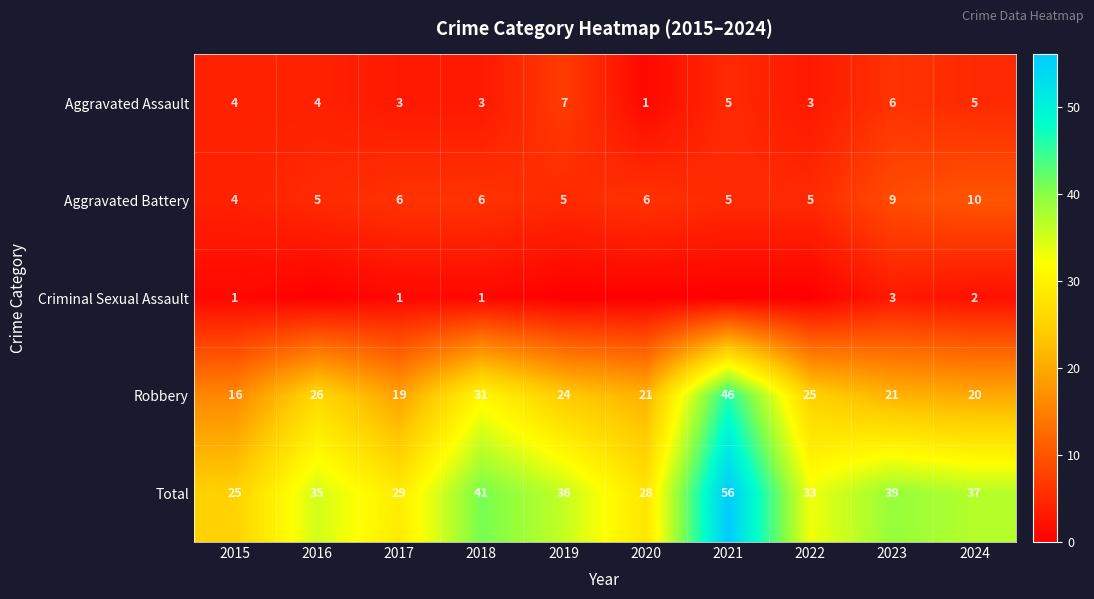

How many Aggravated Assault values are between 3 and 5?

7